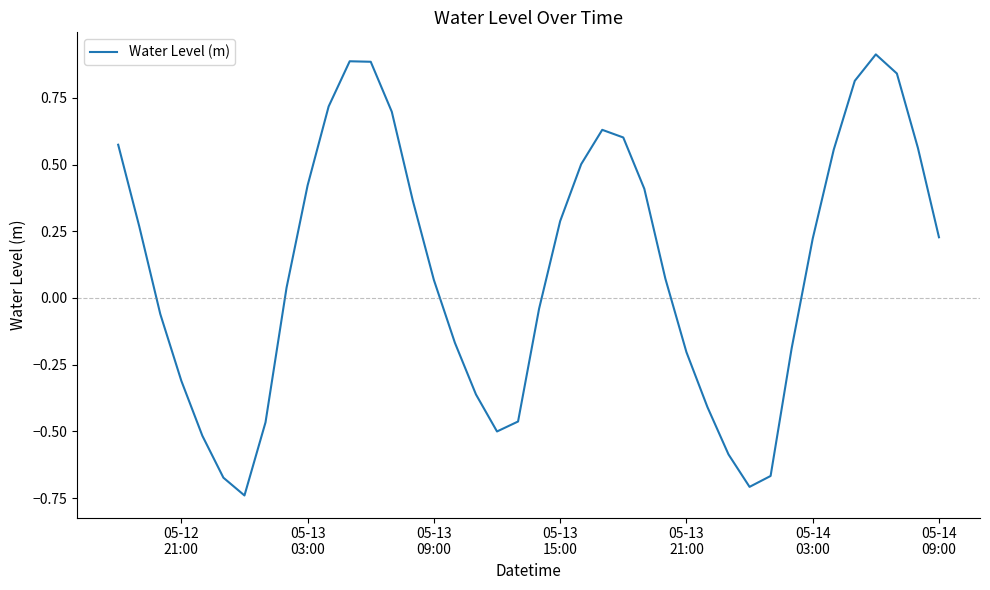

Does the chart display data point markers on the line(s)?

No